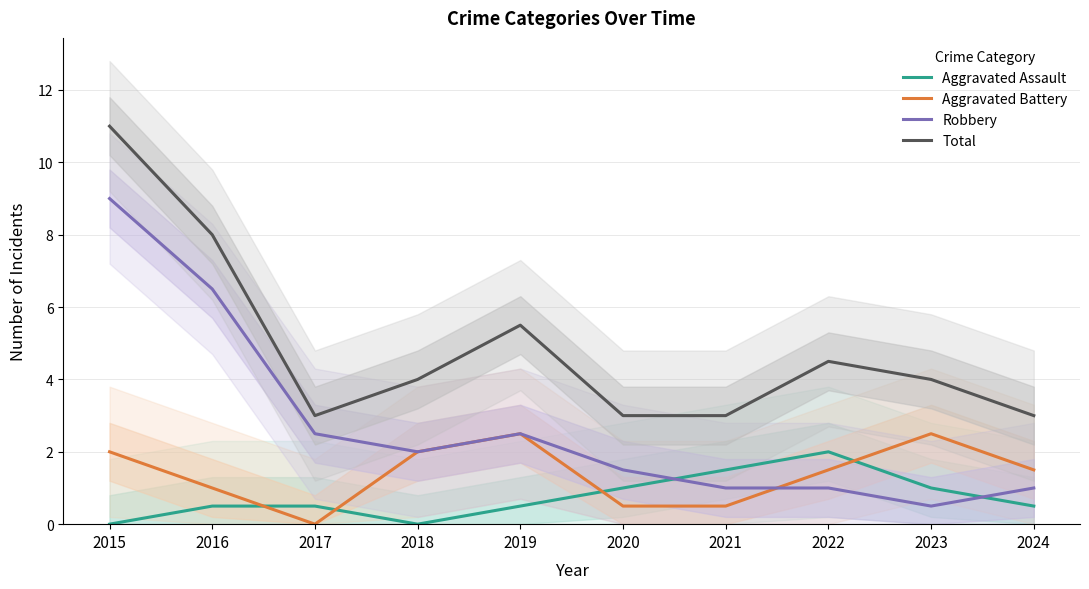

What is the sum of all Aggravated Battery values?

14.0